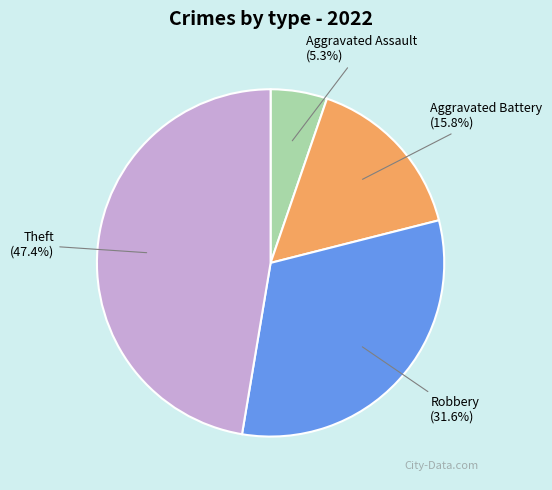

What is the ratio of the value at Aggravated Battery to the value at Robbery?

0.5